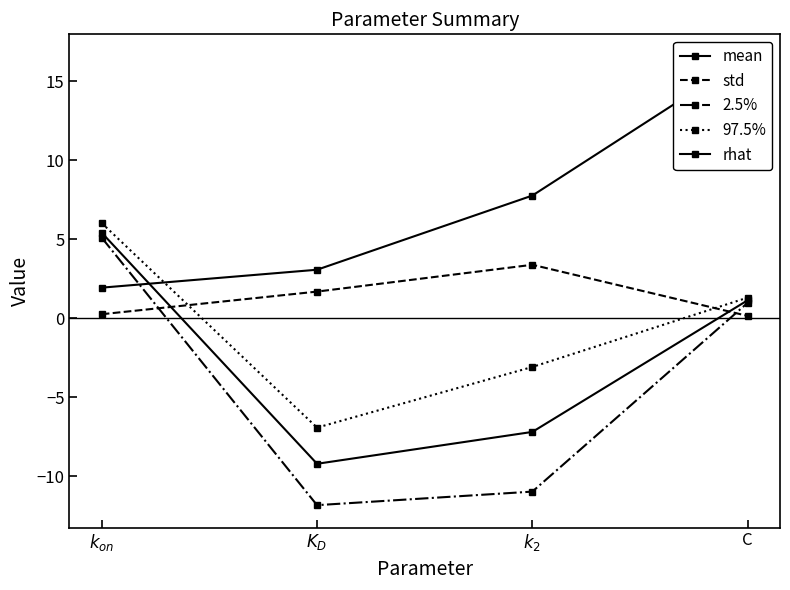

At how many categories does at least one series exceed -2?

4